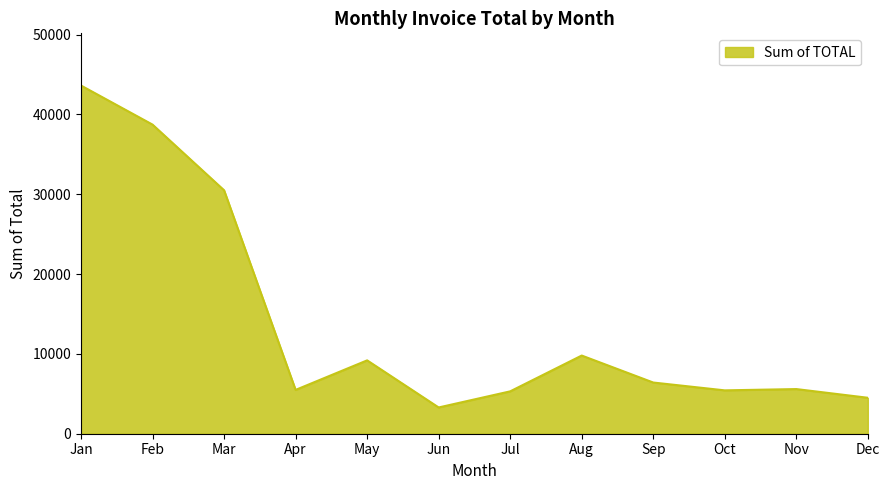

The value at Apr is 5491.0. True or false?

True